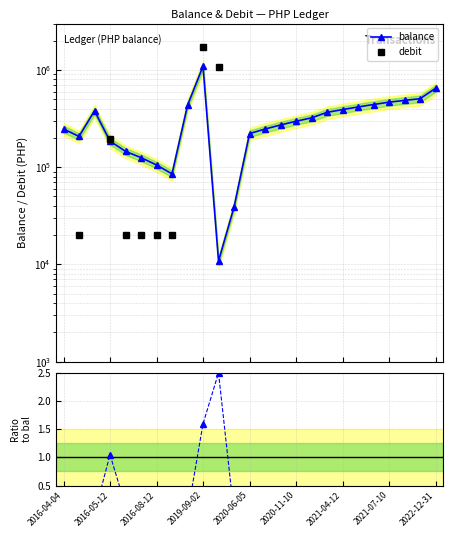

Which category has the highest value across all series?

2019-09-02